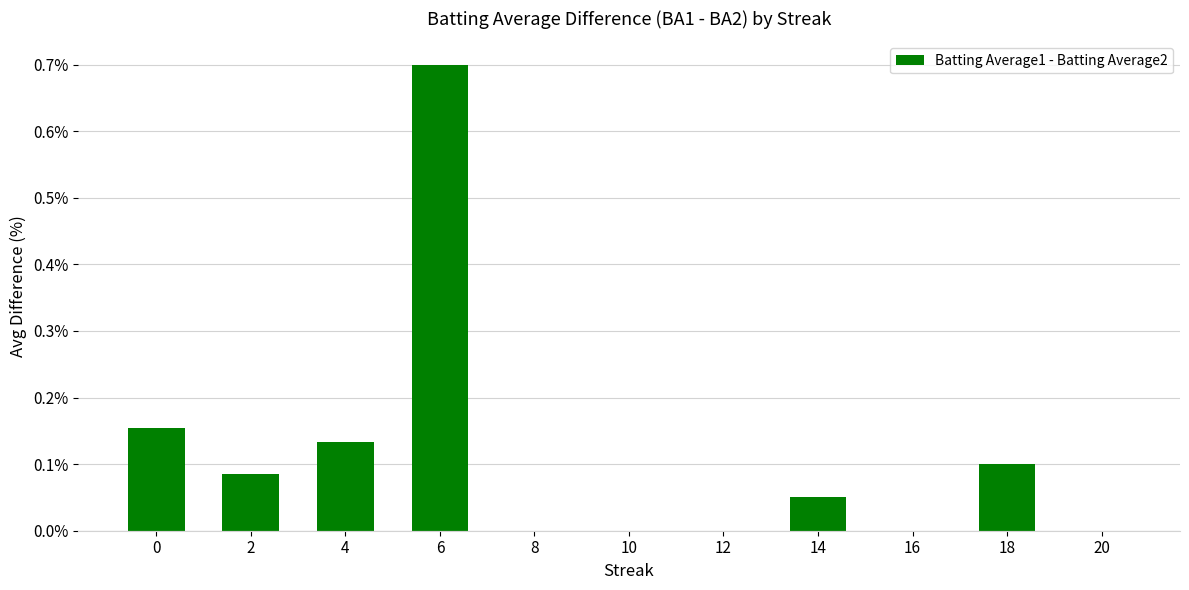

What is the greatest value displayed?

0.7